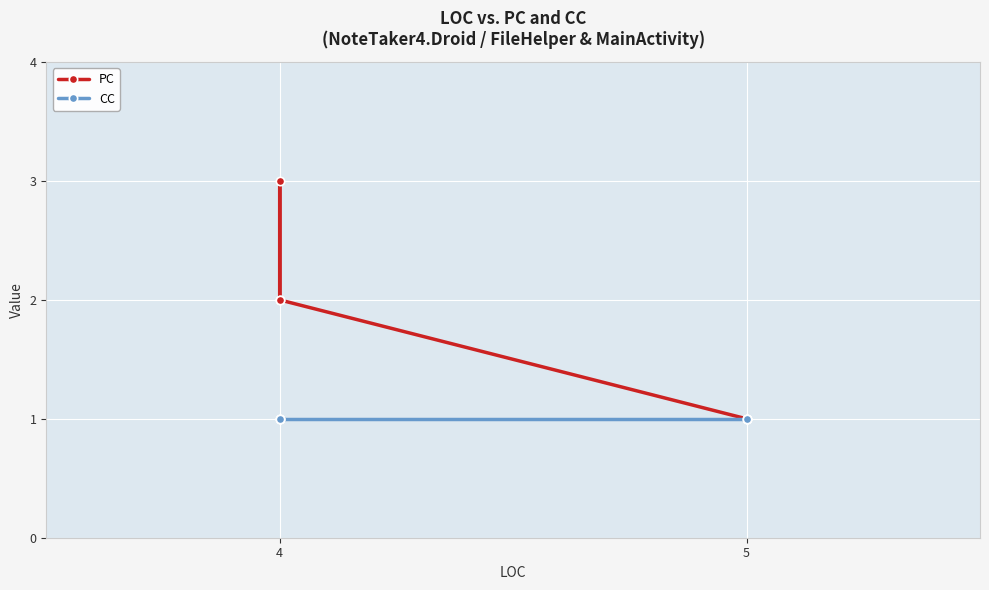

Is the value of CC at 4 greater than the value of PC at 4?

No